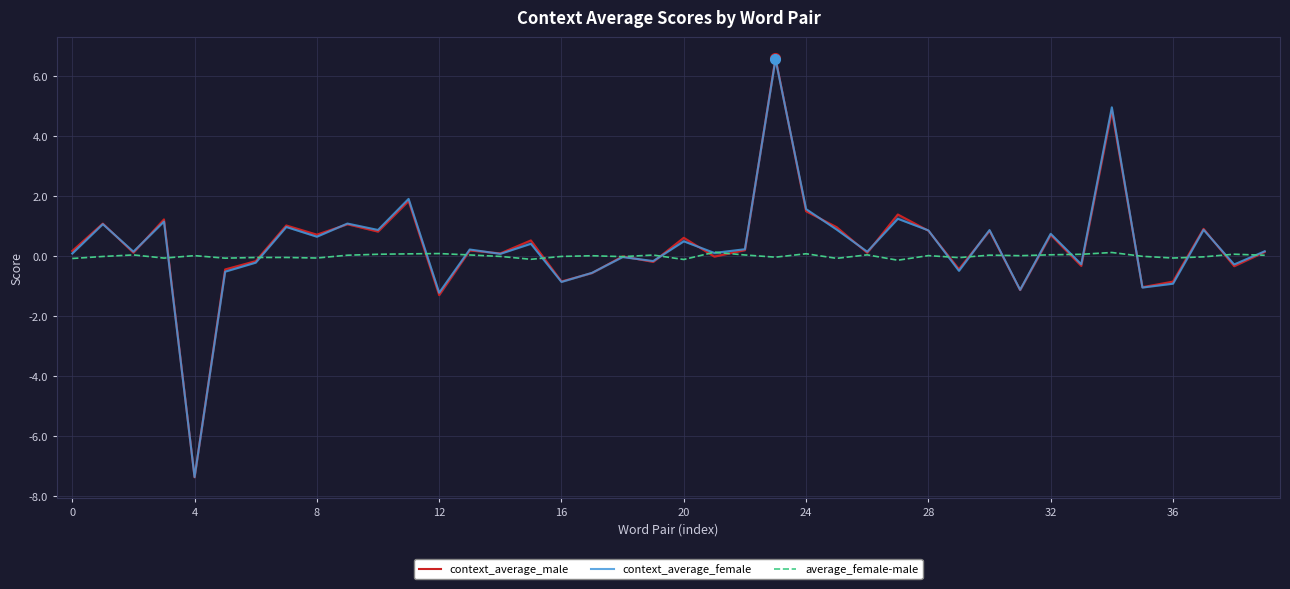

Which series has the largest total across all categories?

context_average_male